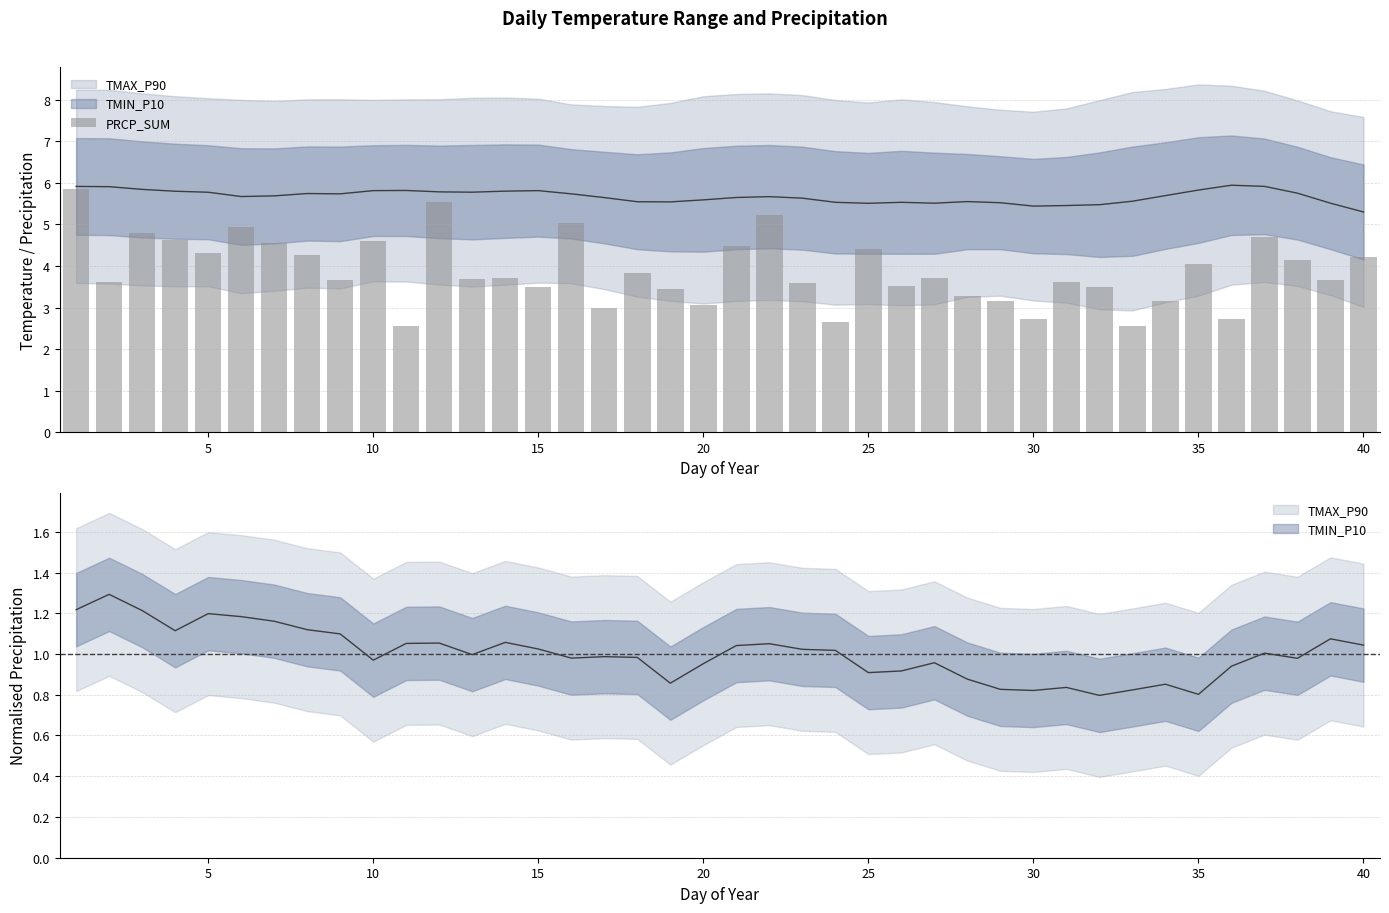

The value at 35 is 4.3. True or false?

True